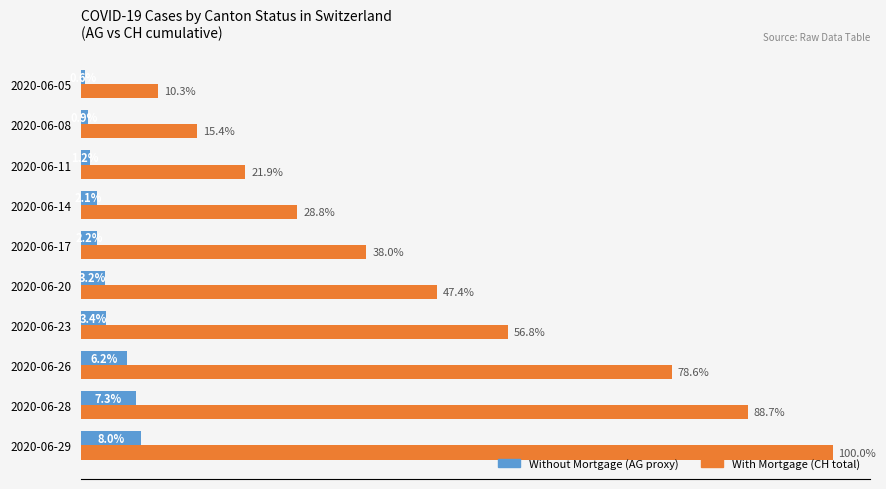

Is the value of With Mortgage (CH total) at 2020-06-14 greater than the value of Without Mortgage (AG proxy) at 2020-06-11?

Yes